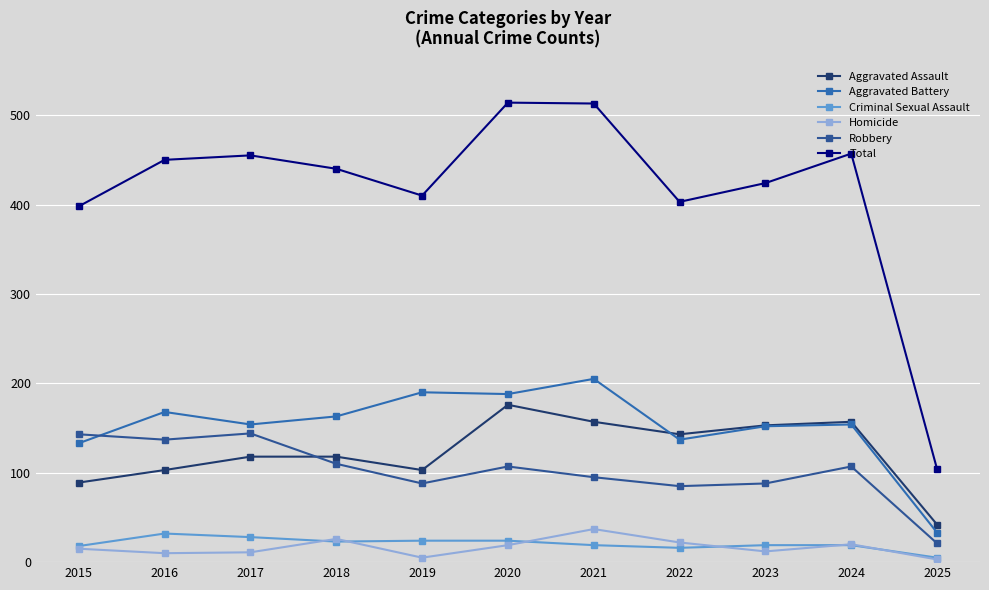

What is the difference between the maximum and second lowest values in the Robbery series?

59